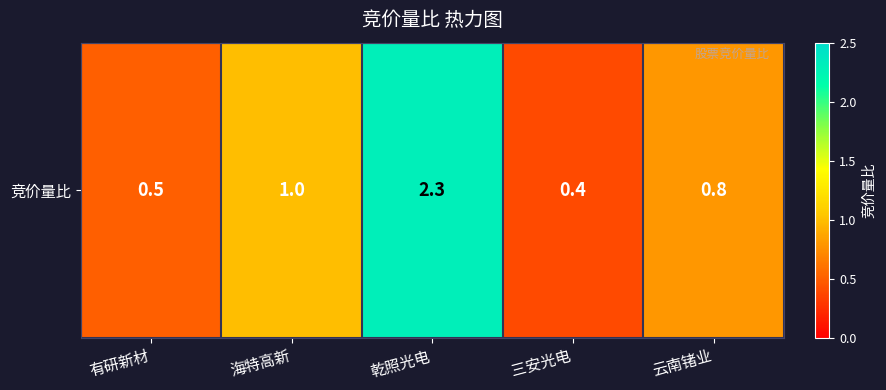

Which has a higher value, 海特高新 or 有研新材?

海特高新